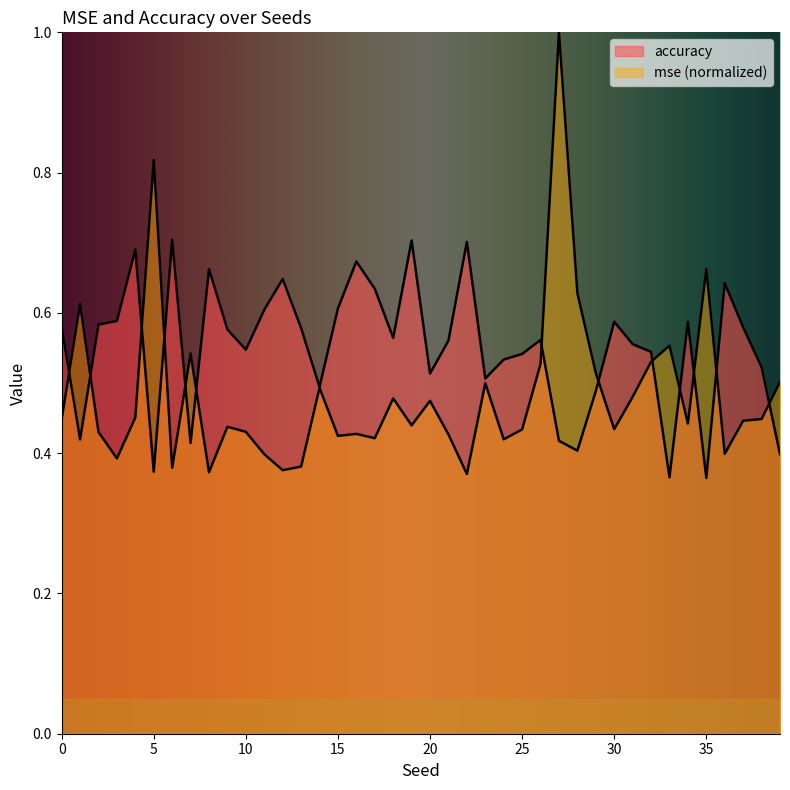

Count the accuracy values in the range 0 to 1.

40